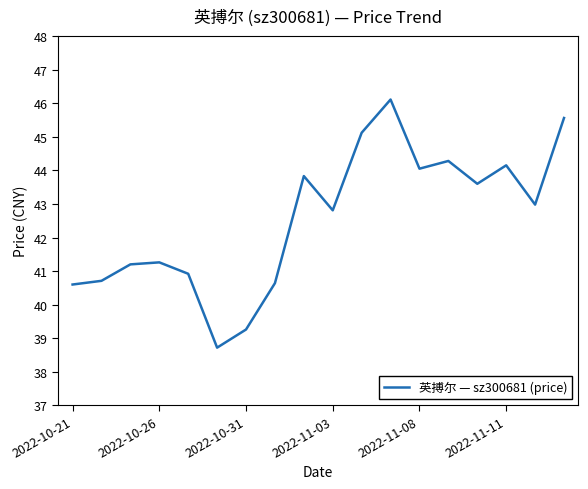

What is the greatest value displayed?

46.1